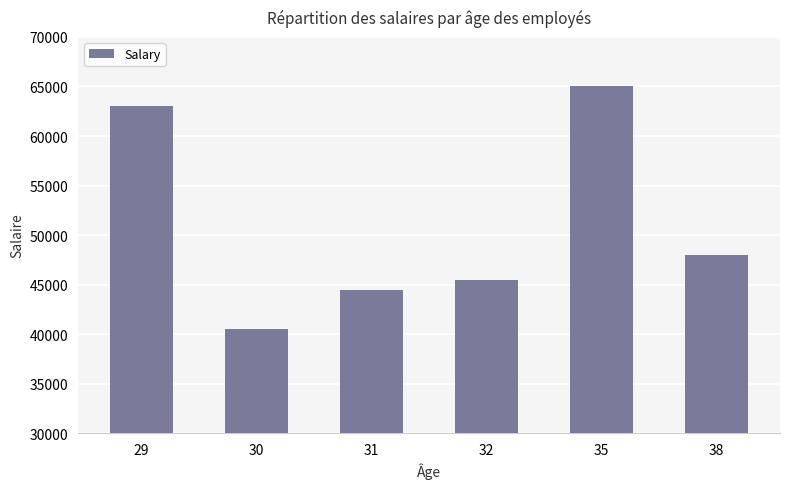

What is the change in value from 30 to 31?

+4000